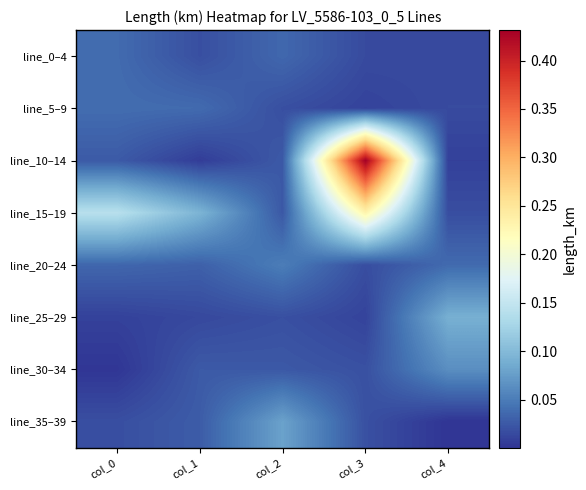

At how many categories does at least one series exceed 0?

5